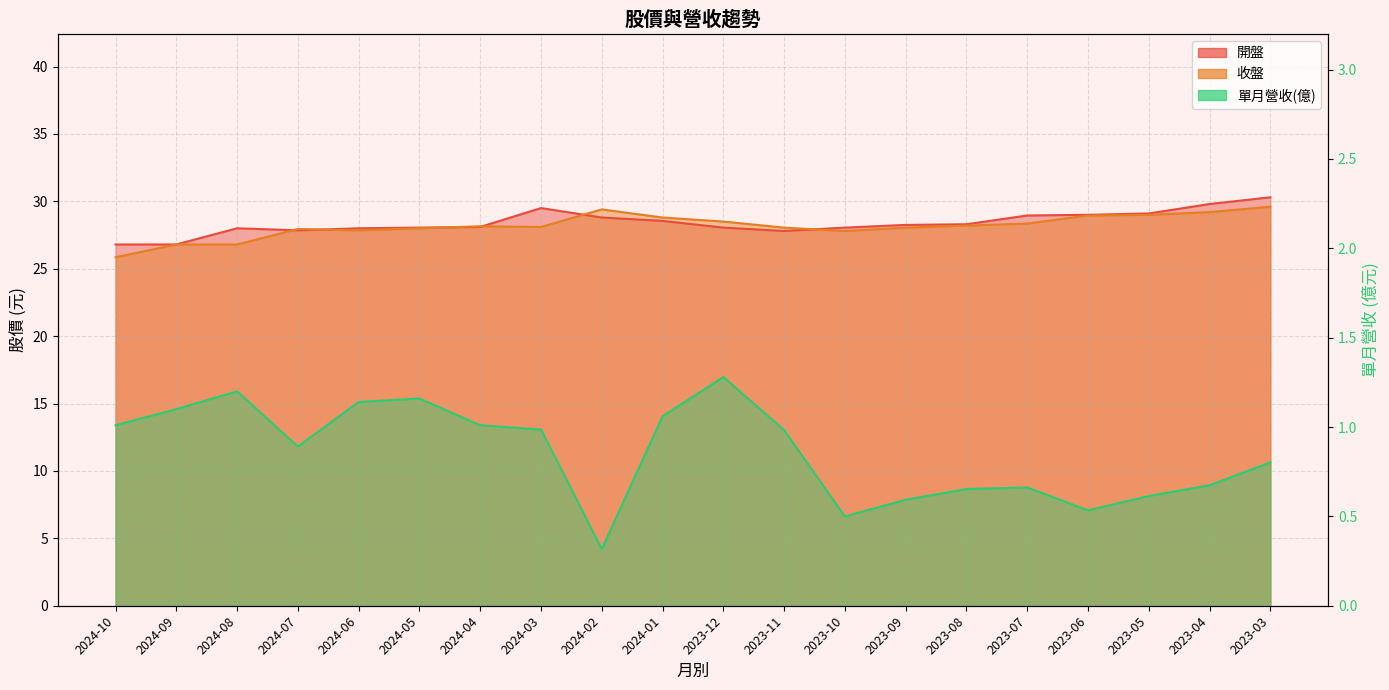

Reading left to right, what are all the values shown in this chart?

開盤: 2024-10=26.8	2024-09=26.8	2024-08=28.0	2024-07=27.9	2024-06=28.0	2024-05=28.1	2024-04=28.1	2024-03=29.5	2024-02=28.8	2024-01=28.6	2023-12=28.1	2023-11=27.8	2023-10=28.1	2023-09=28.2	2023-08=28.3	2023-07=28.9	2023-06=29.0	2023-05=29.1	2023-04=29.8	2023-03=30.3
收盤: 2024-10=25.9	2024-09=26.8	2024-08=26.8	2024-07=27.9	2024-06=27.9	2024-05=28.0	2024-04=28.1	2024-03=28.1	2024-02=29.4	2024-01=28.8	2023-12=28.5	2023-11=28.1	2023-10=27.8	2023-09=28.1	2023-08=28.2	2023-07=28.4	2023-06=28.9	2023-05=29.0	2023-04=29.2	2023-03=29.6
單月營收(億): 2024-10=1.0	2024-09=1.1	2024-08=1.2	2024-07=0.9	2024-06=1.1	2024-05=1.2	2024-04=1.0	2024-03=1.0	2024-02=0.3	2024-01=1.1	2023-12=1.3	2023-11=1.0	2023-10=0.5	2023-09=0.6	2023-08=0.7	2023-07=0.7	2023-06=0.5	2023-05=0.6	2023-04=0.7	2023-03=0.8